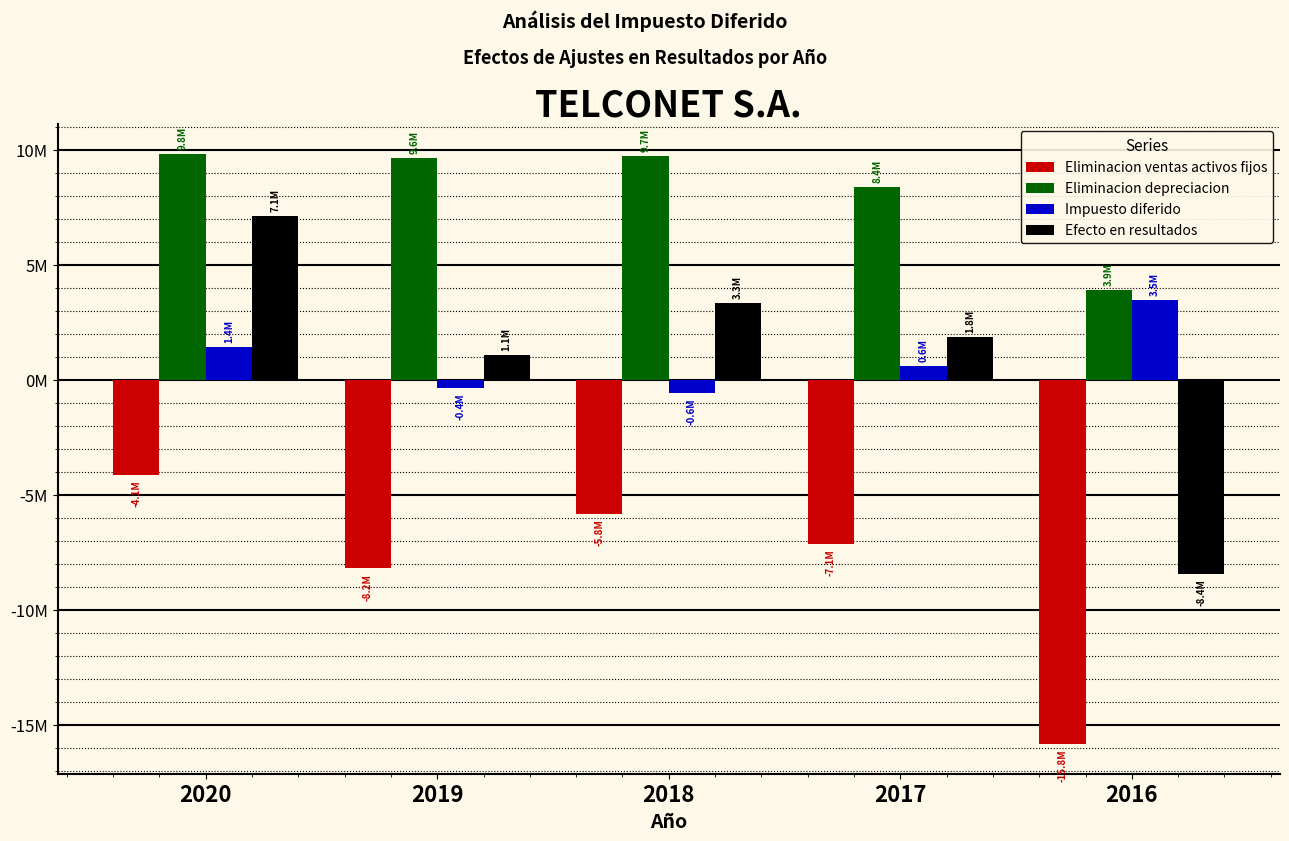

What are all the series names shown in the legend?

Eliminacion ventas activos fijos, Eliminacion depreciacion, Impuesto diferido, Efecto en resultados